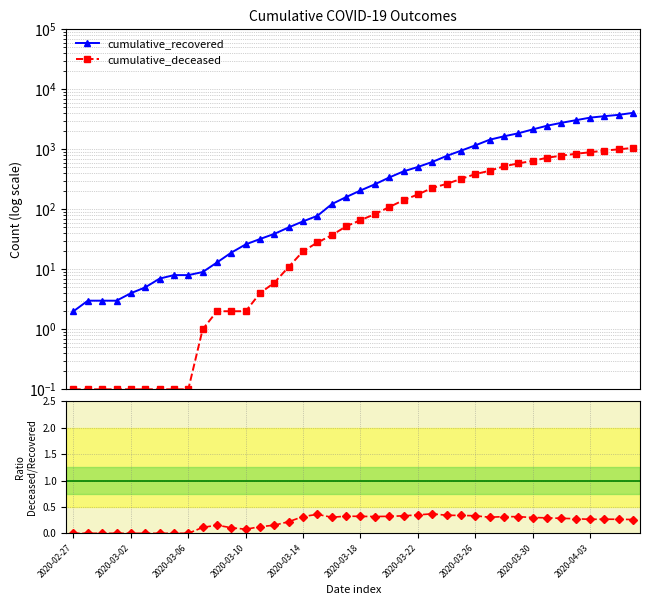

How many data points in cumulative_recovered are less than 206?

20